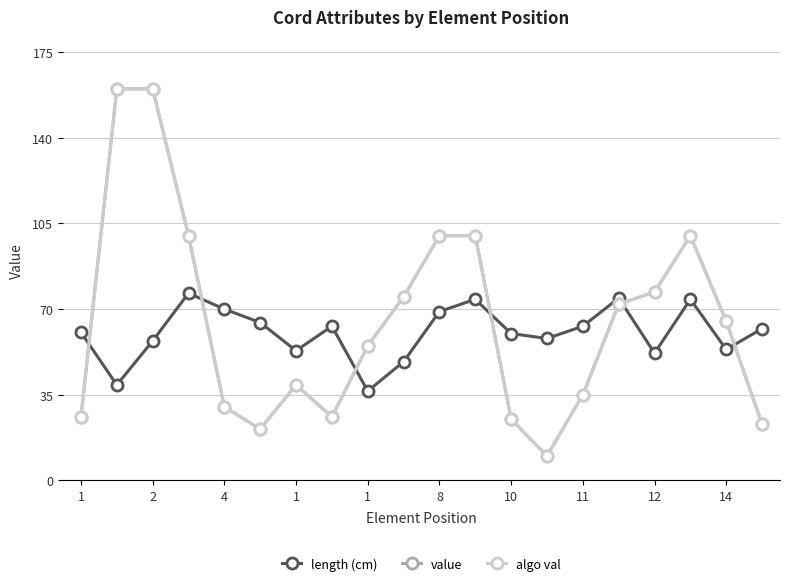

How many interior local peaks does the length (cm) series have?

5